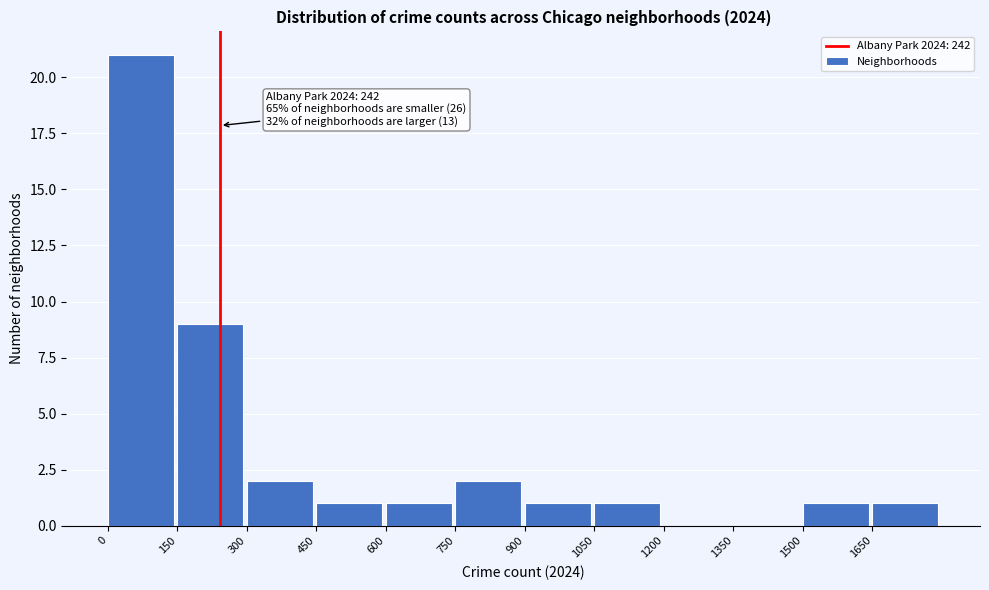

Which range on the x-axis has the tallest bar?

0 to 150